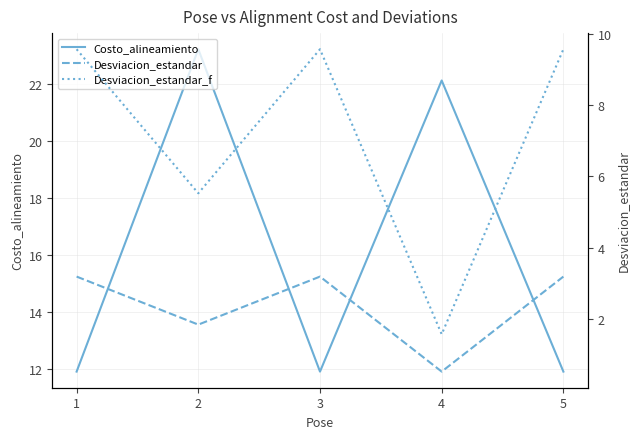

The Desviacion_estandar_f series shows 2.6 at 4. True or false?

False